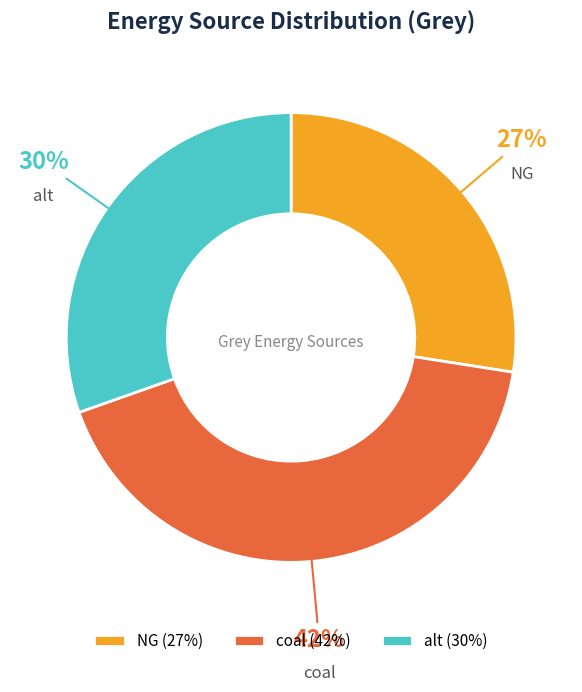

What percentage is the alt slice, to the nearest percent?

30%